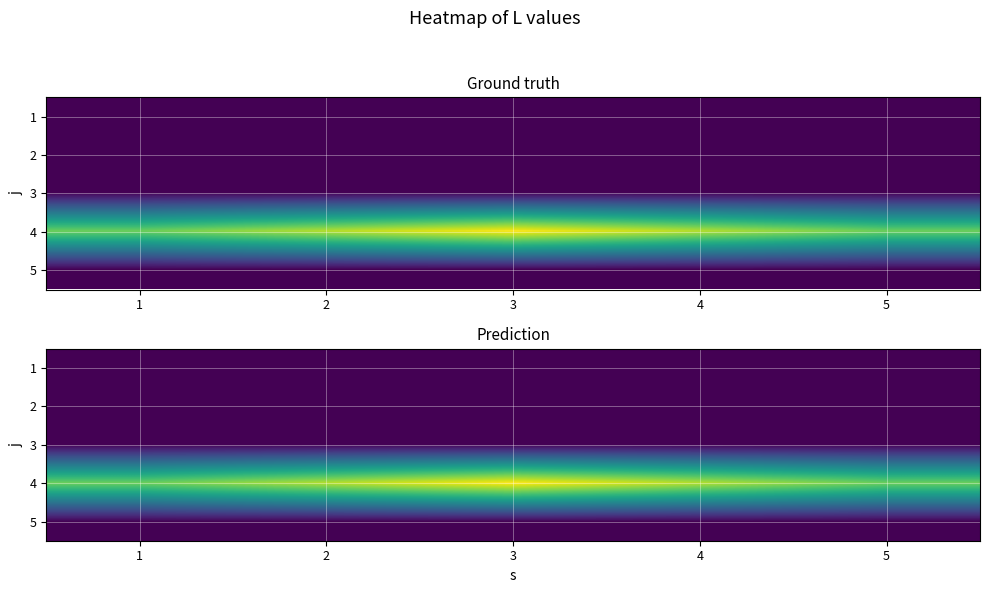

The value of 2 at 4 is 0. True or false?

True